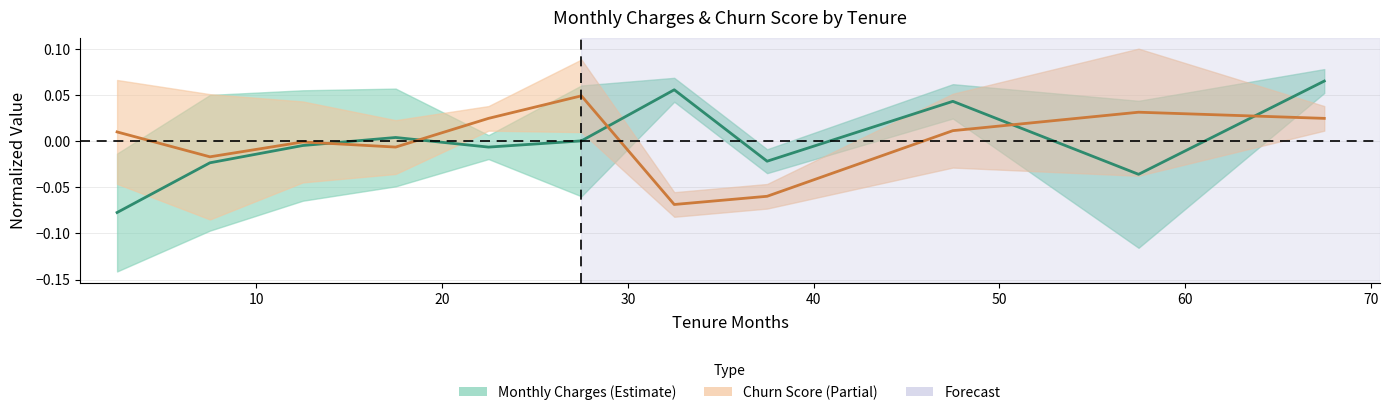

Which series has the largest range (max minus min)?

Monthly Charges